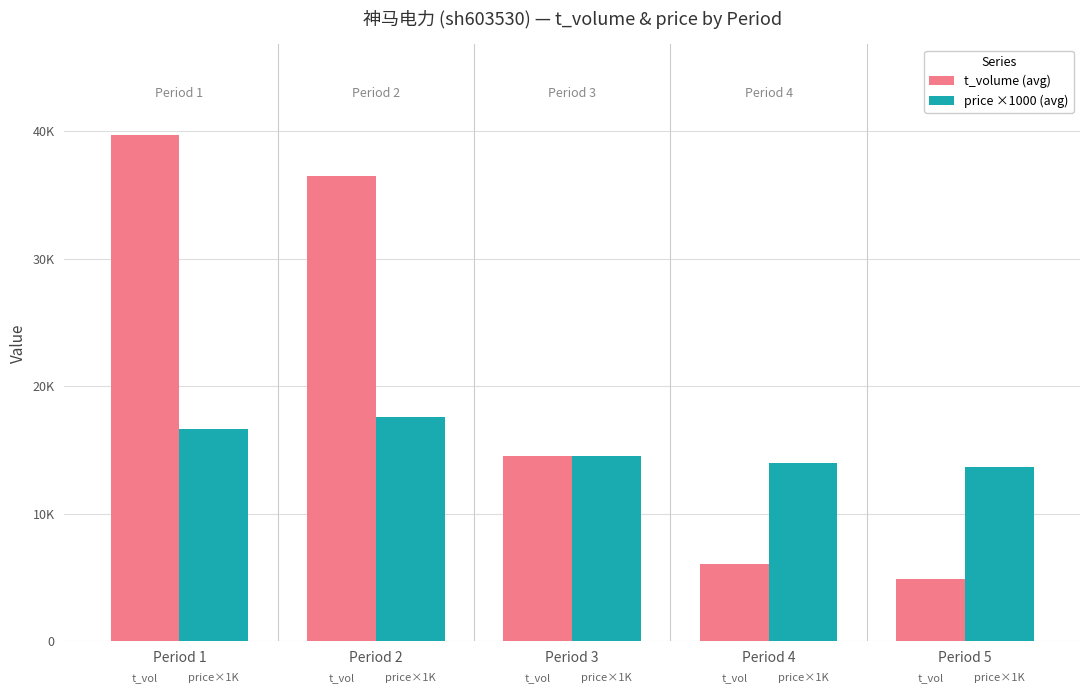

What are all the series names shown in the legend?

t_volume (avg), price ×1000 (avg)